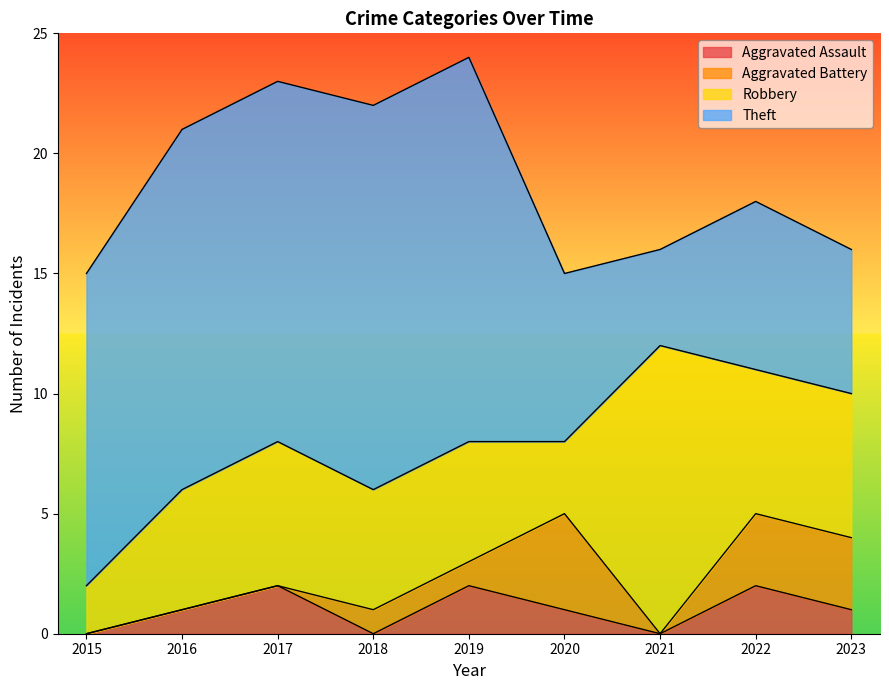

Count the Aggravated Assault values in the range 0 to 2.

9